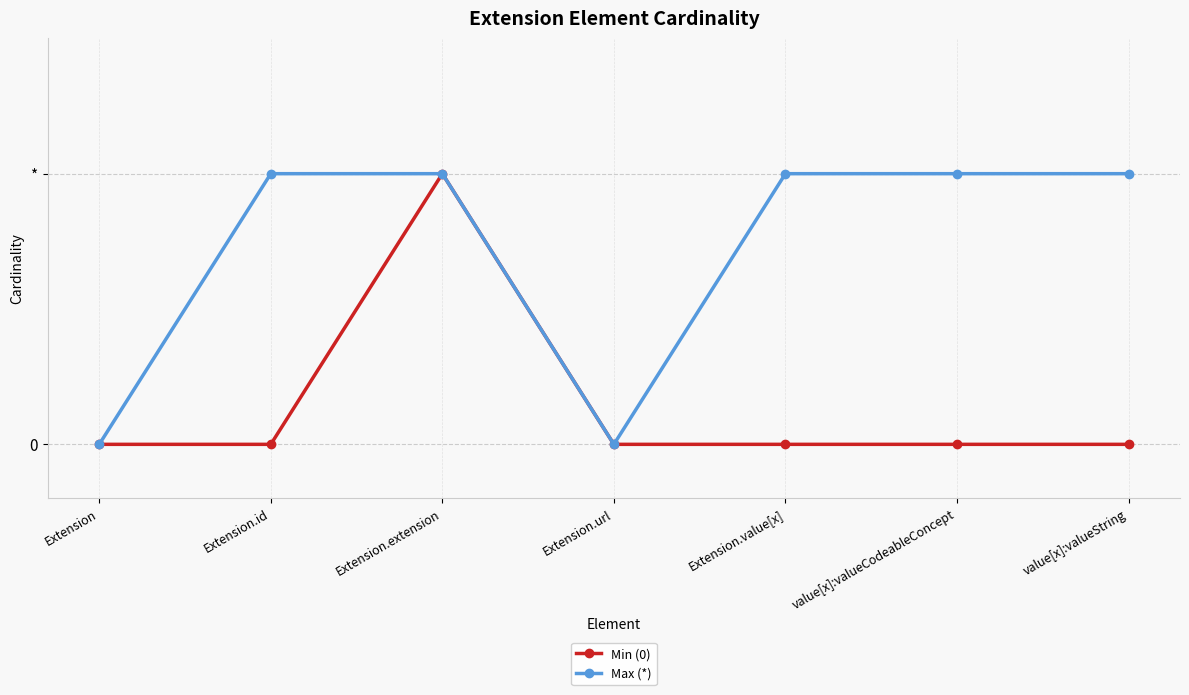

List the series in order of their peak value, highest first.

Min (0), Max (*)